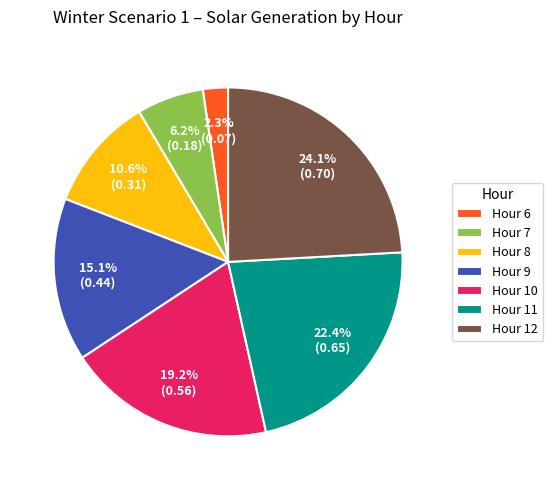

How much of the chart is everything except Hour 11?

77.6%